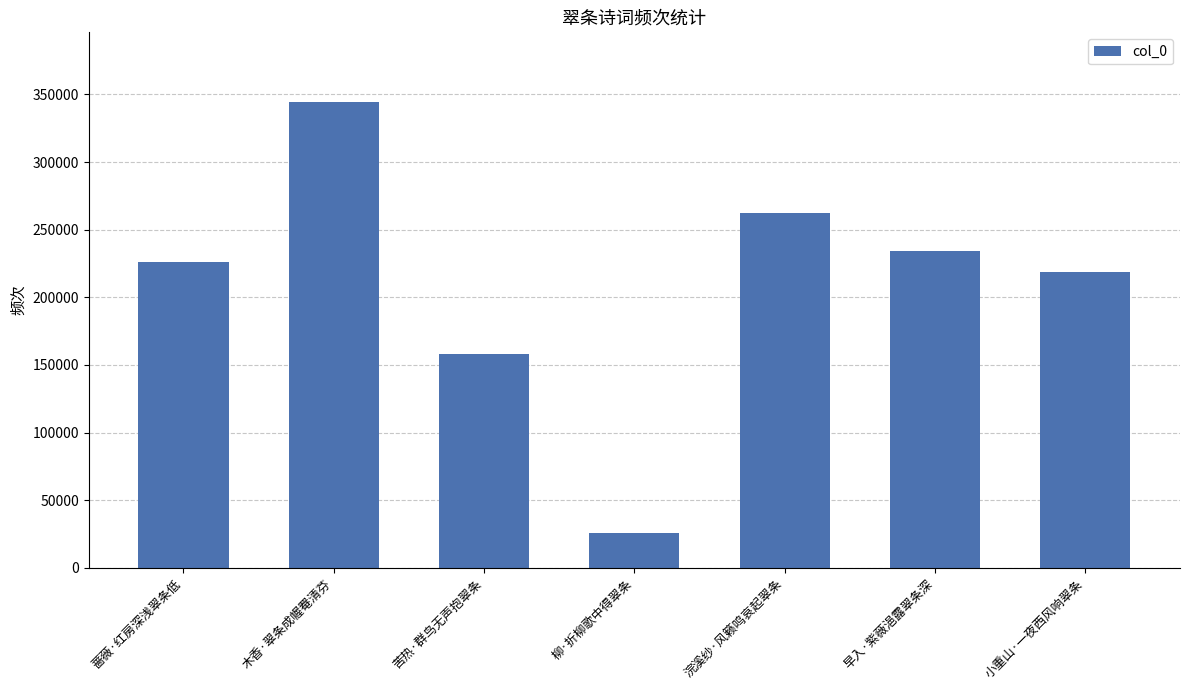

Which label corresponds to the smallest value in the chart?

柳·折柳歌中得翠条